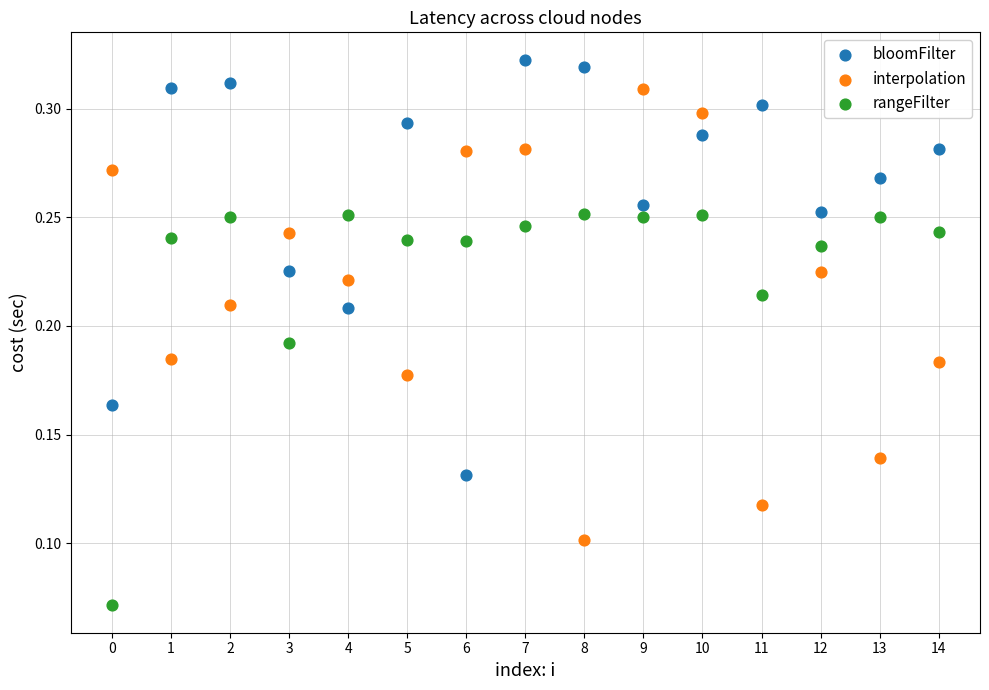

Which series has the largest Y range (max minus min)?

interpolation